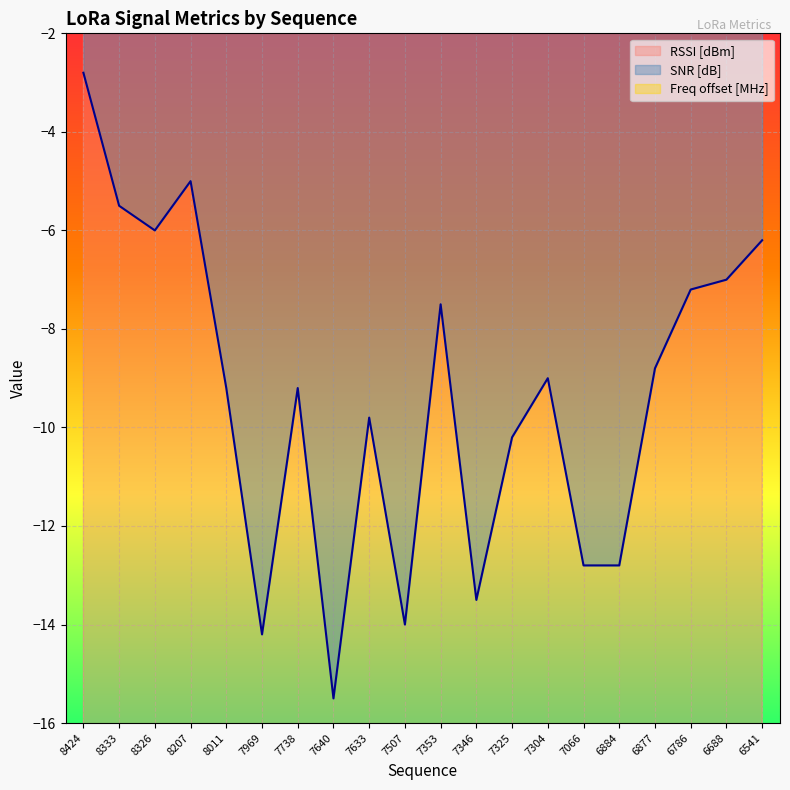

At how many categories does at least one series exceed -74?

20